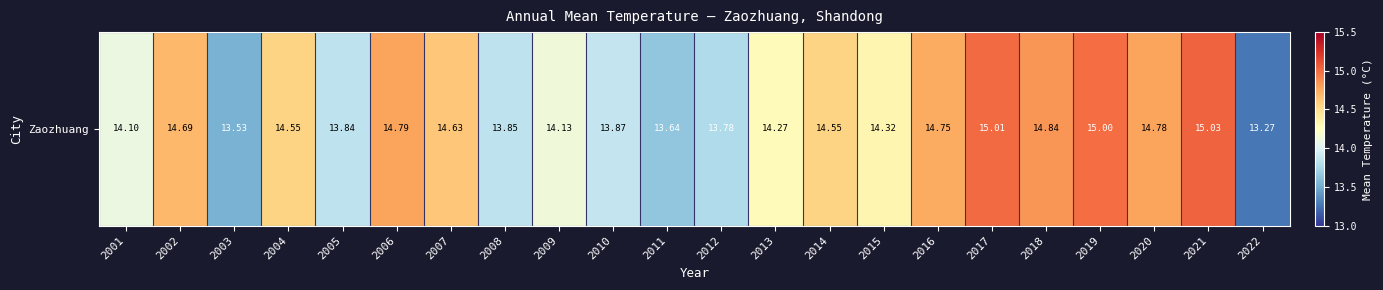

Count the number of values greater than 14.

15